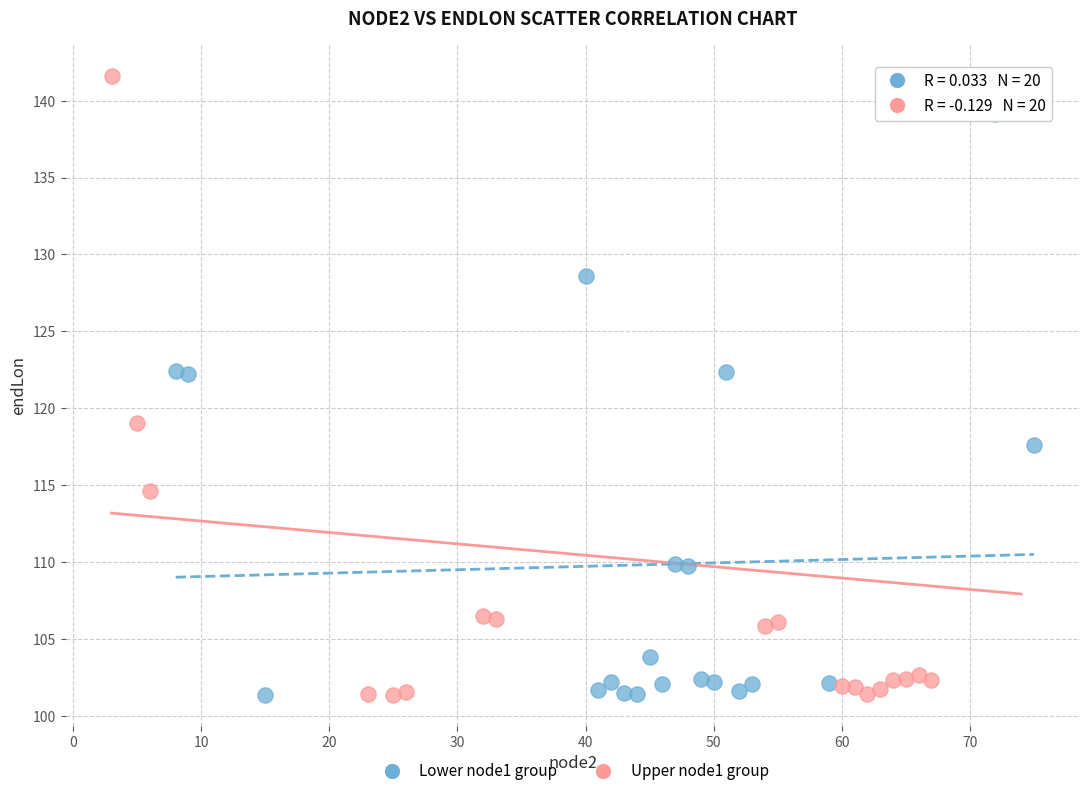

Which series contains the highest Y value?

Upper node1 group